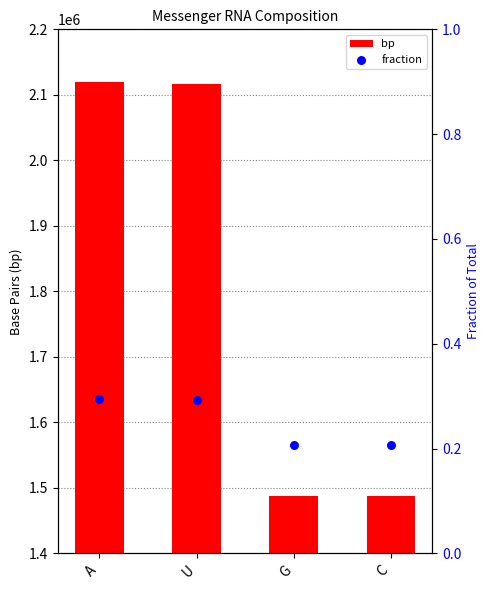

Which series has the largest total across all categories?

bp